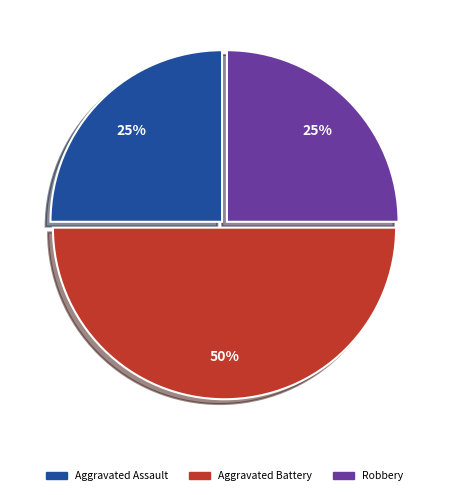

What is the ratio of the value at Aggravated Battery to the value at Robbery?

2.0